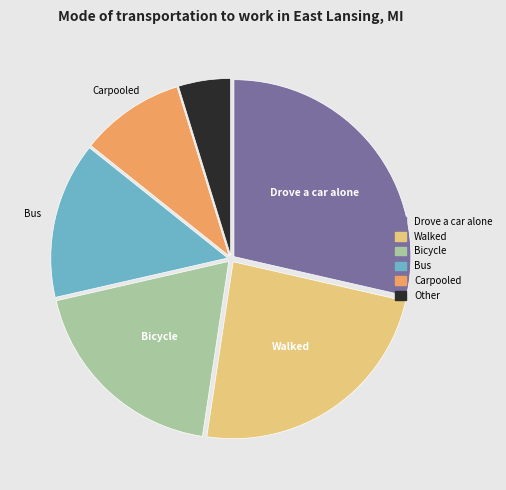

Between Drove a car alone and Bus, which is larger?

Drove a car alone